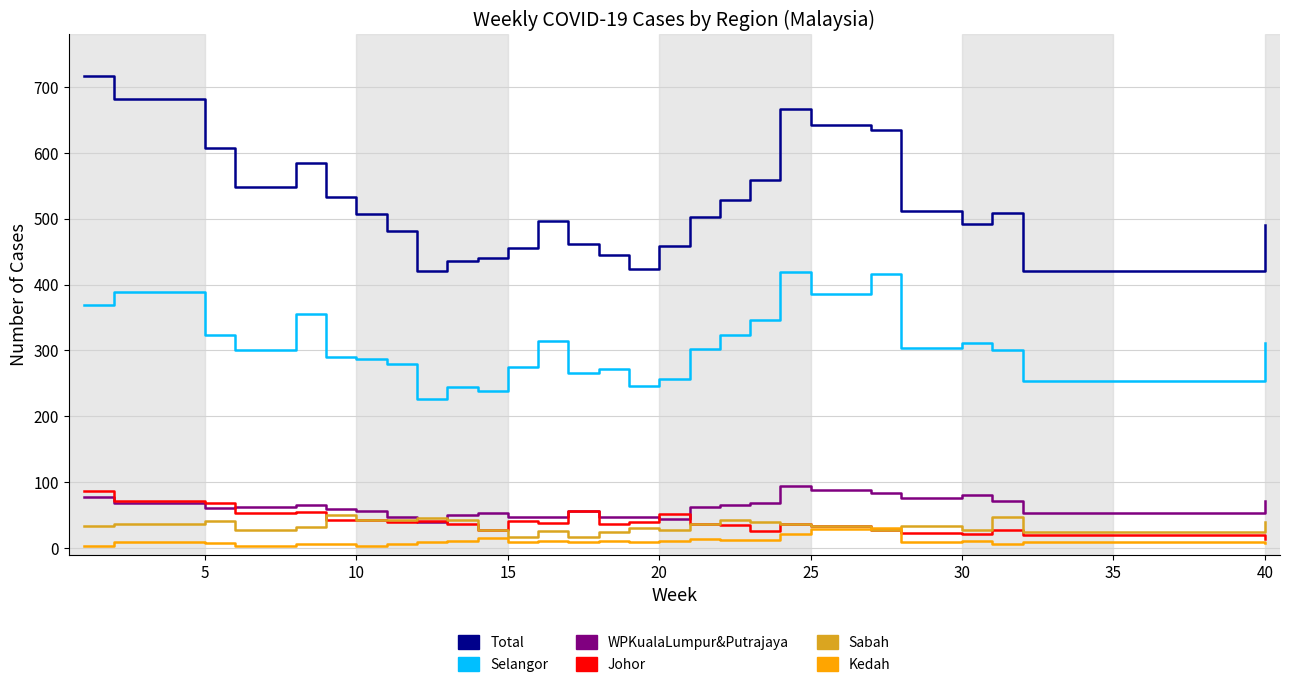

Which series has the widest spread of values?

Total